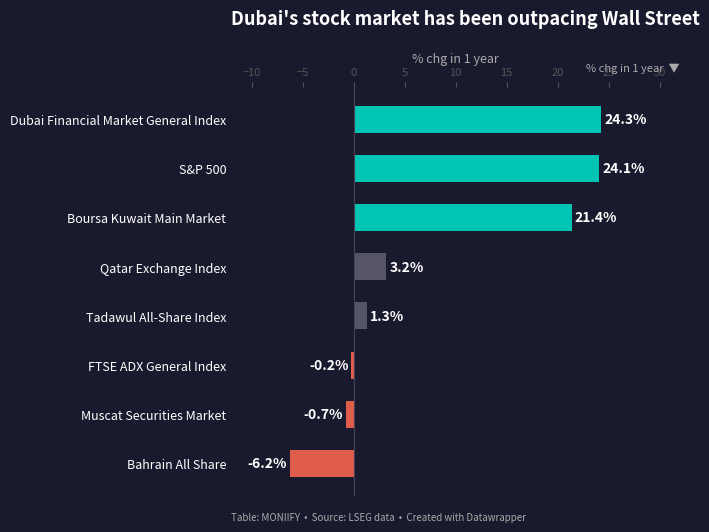

Which category has the lowest value across all series?

Bahrain All Share